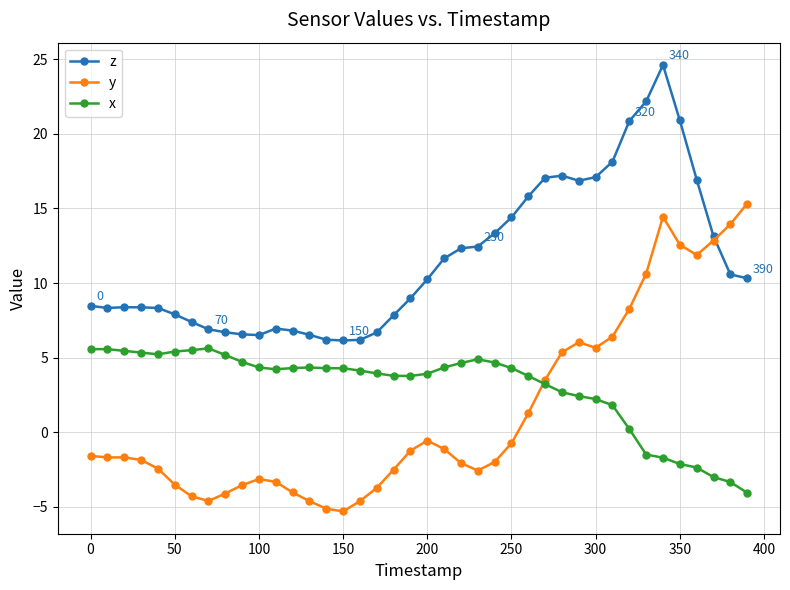

Which series has the largest range (max minus min)?

y